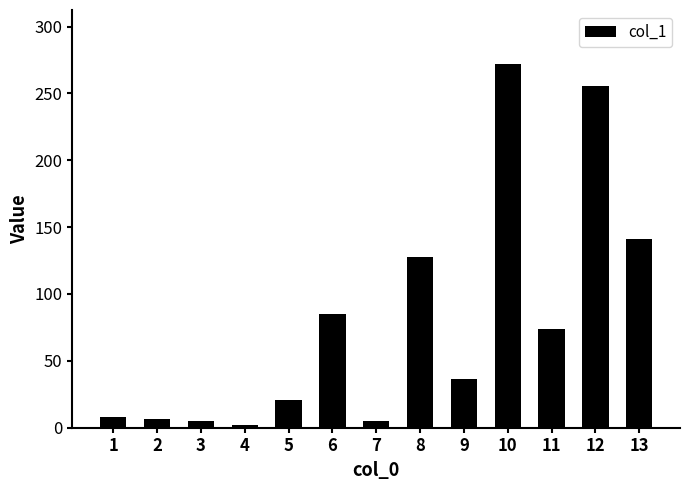

What is the ratio of the value at 12 to the value at 9?

7.0